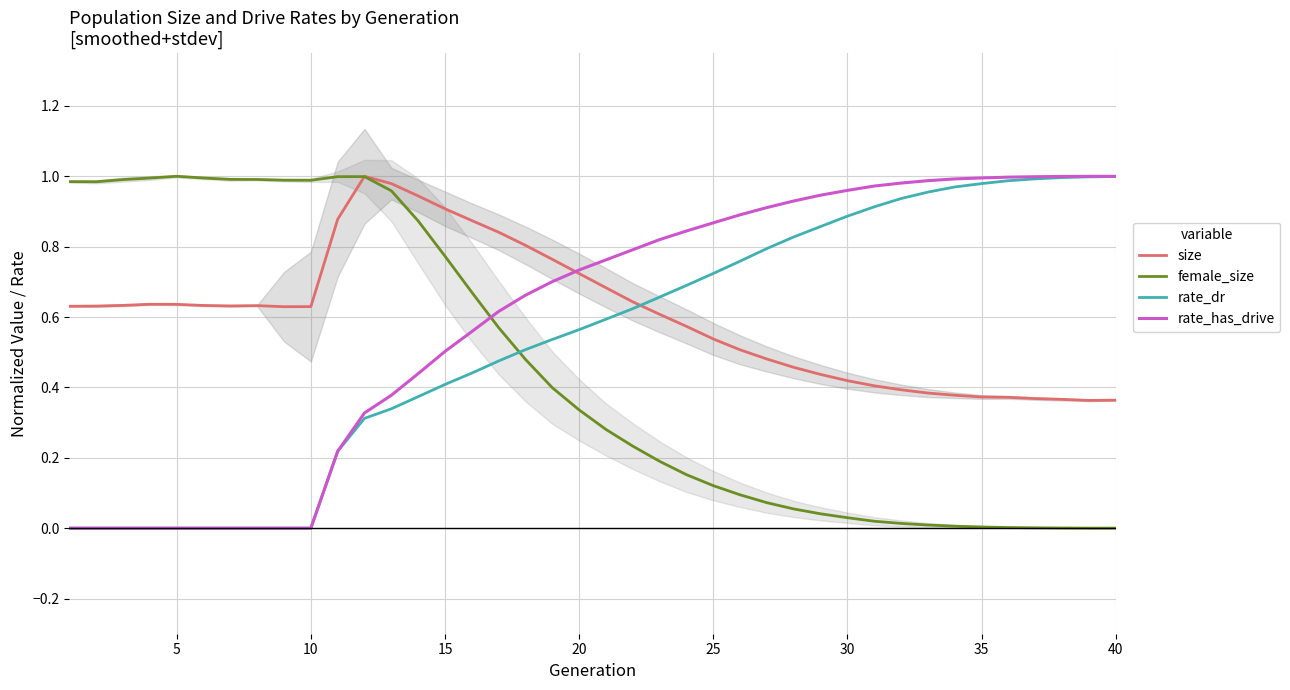

The value of rate_dr at 10 is 0.4. True or false?

False